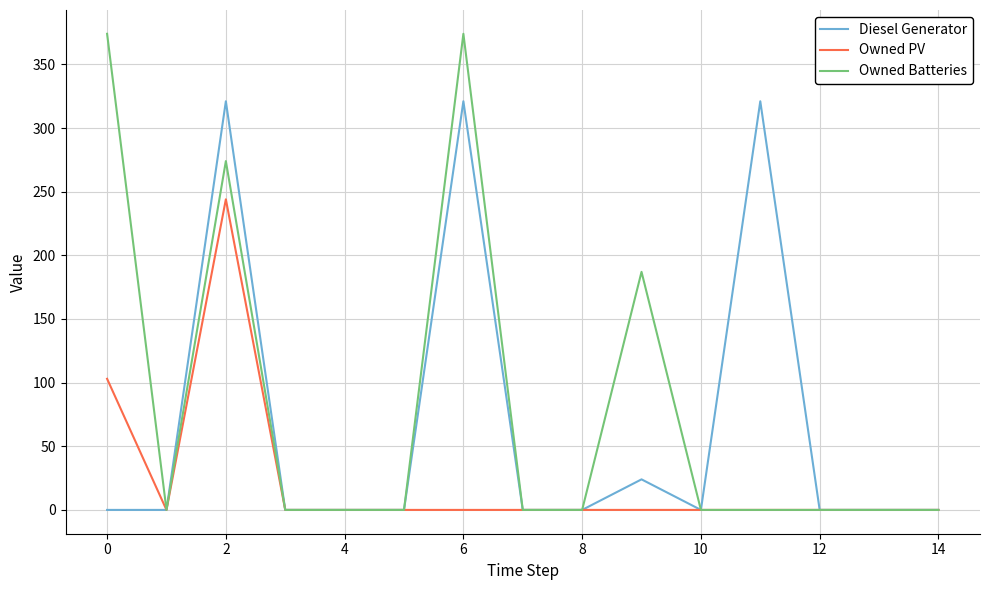

Rank the series by their average value, from highest to lowest.

Owned Batteries, Diesel Generator, Owned PV